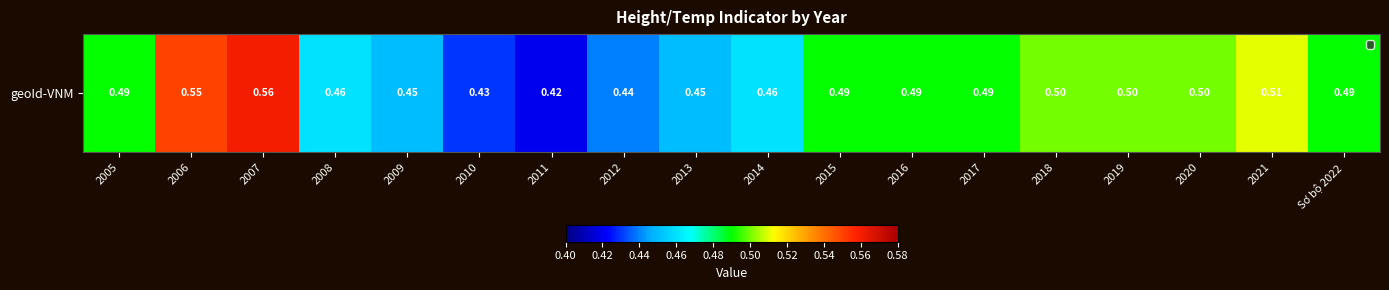

Reading left to right, transcribe all the data shown in this chart.

2005=0.5	2006=0.6	2007=0.6	2008=0.5	2009=0.5	2010=0.4	2011=0.4	2012=0.4	2013=0.5	2014=0.5	2015=0.5	2016=0.5	2017=0.5	2018=0.5	2019=0.5	2020=0.5	2021=0.5	Sơ bộ 2022=0.5